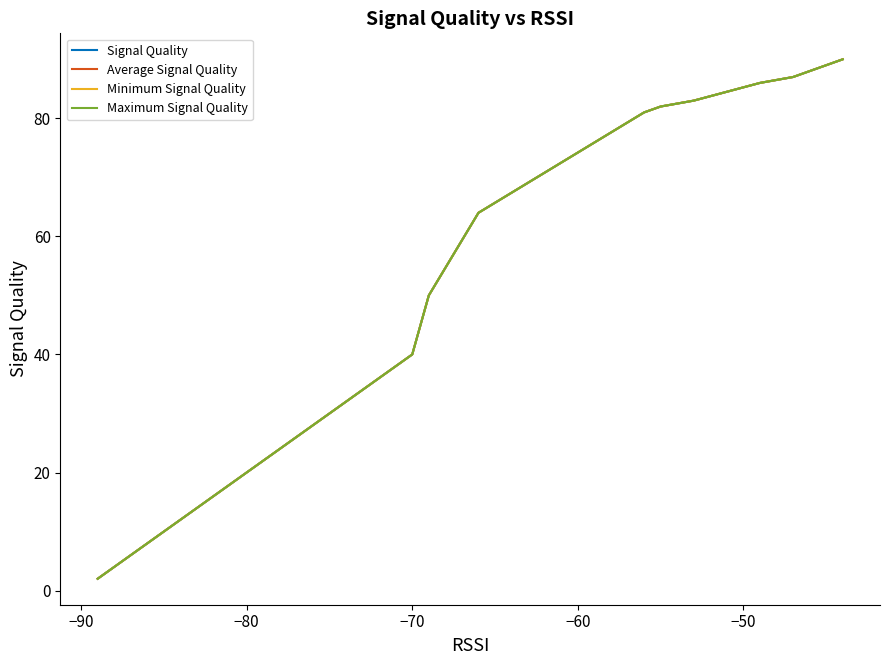

Which series has the largest total across all categories?

Signal Quality